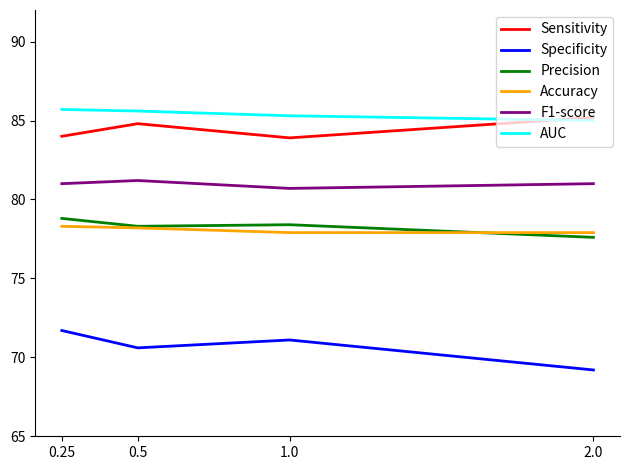

What position from the left is 0.25?

1